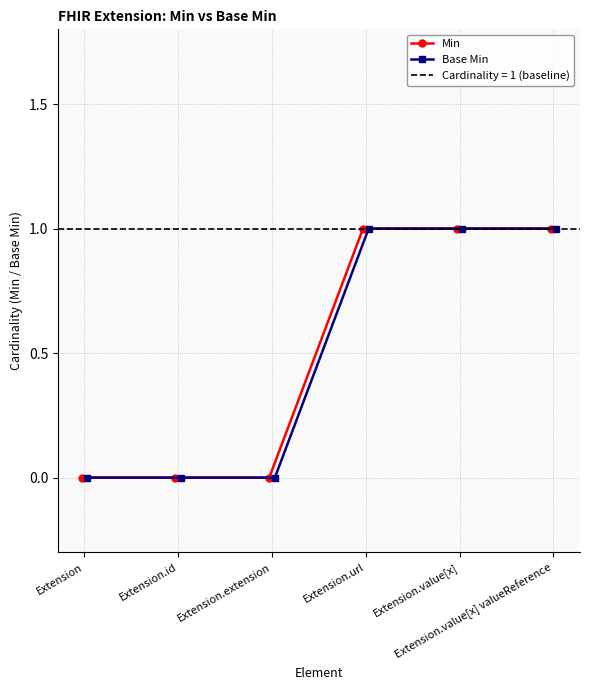

Which series has the largest total across all categories?

Min